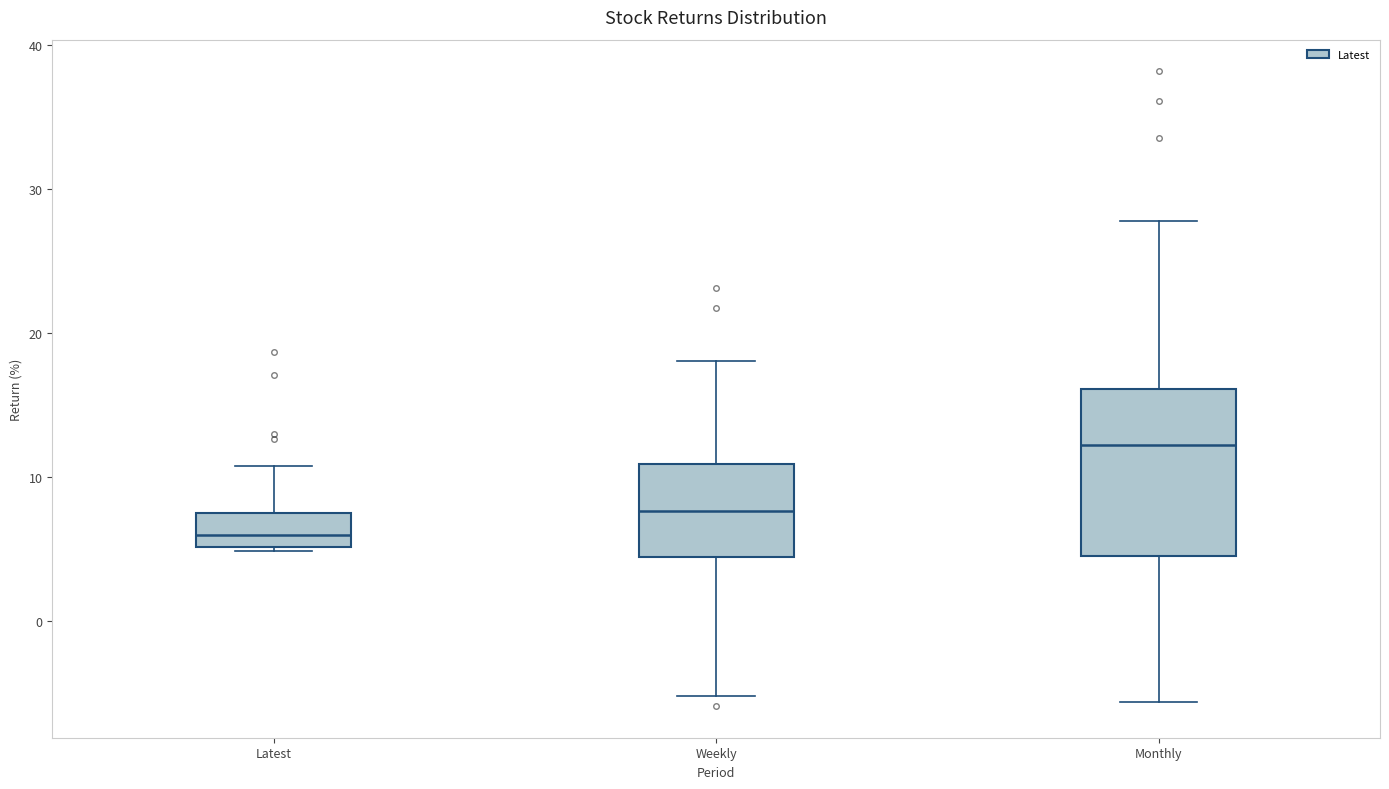

Reading left to right, transcribe this box plot: for each box, give where its median line is, the range the box spans, and where its two whiskers end, as read against the y-axis. The values are not printed on the chart, so give them approximately, as read against the axis.

Latest: median 6, box 5 to 7, whiskers 5 to 11
Weekly: median 8, box 4 to 11, whiskers -5 to 18
Monthly: median 12, box 5 to 16, whiskers -6 to 28